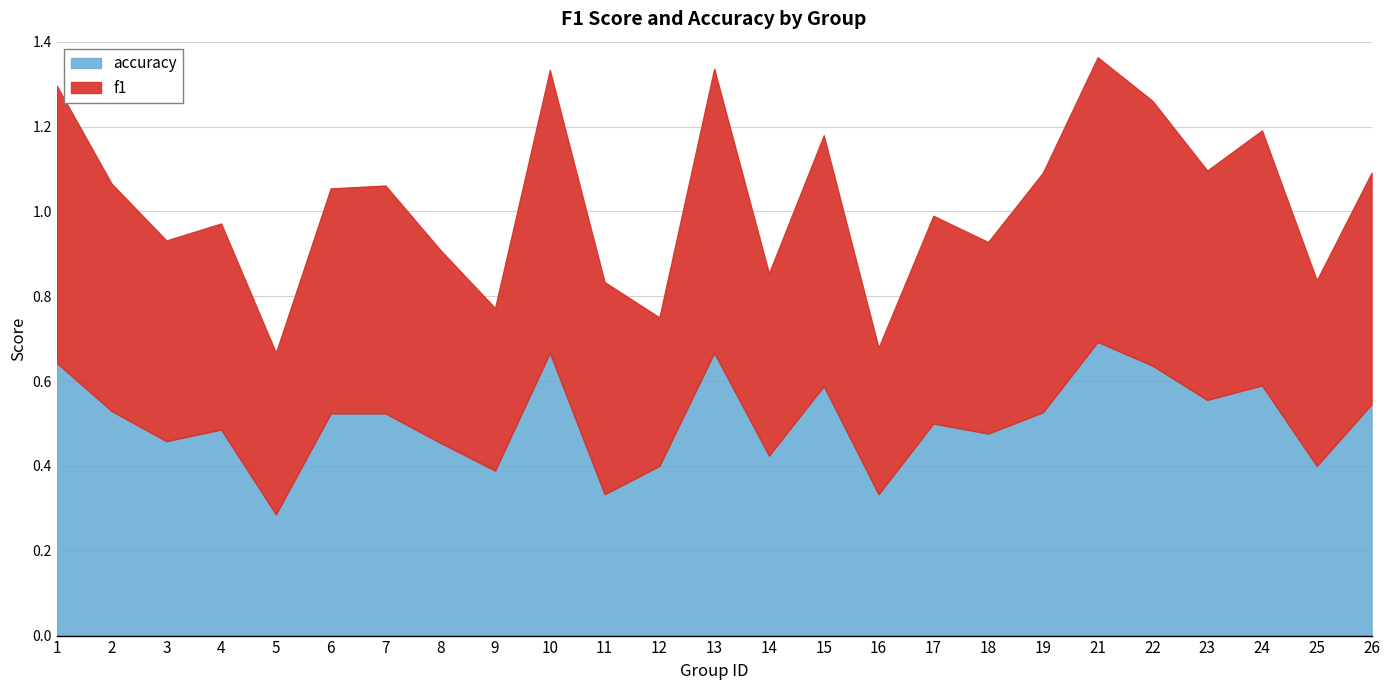

At which label does f1 reach its minimum?

16